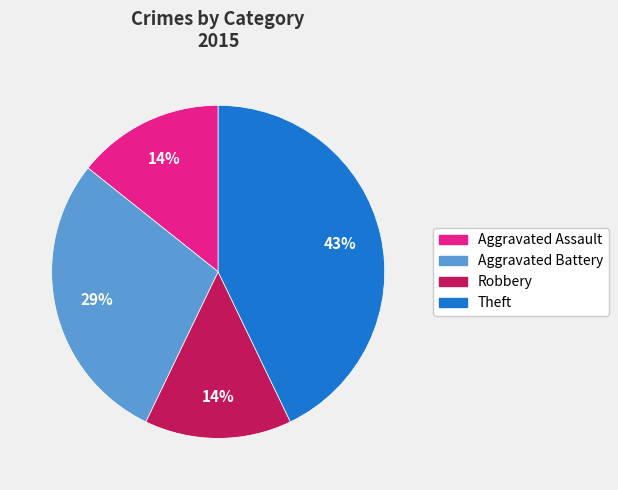

The Theft slice represents 55% of the pie. True or false?

False